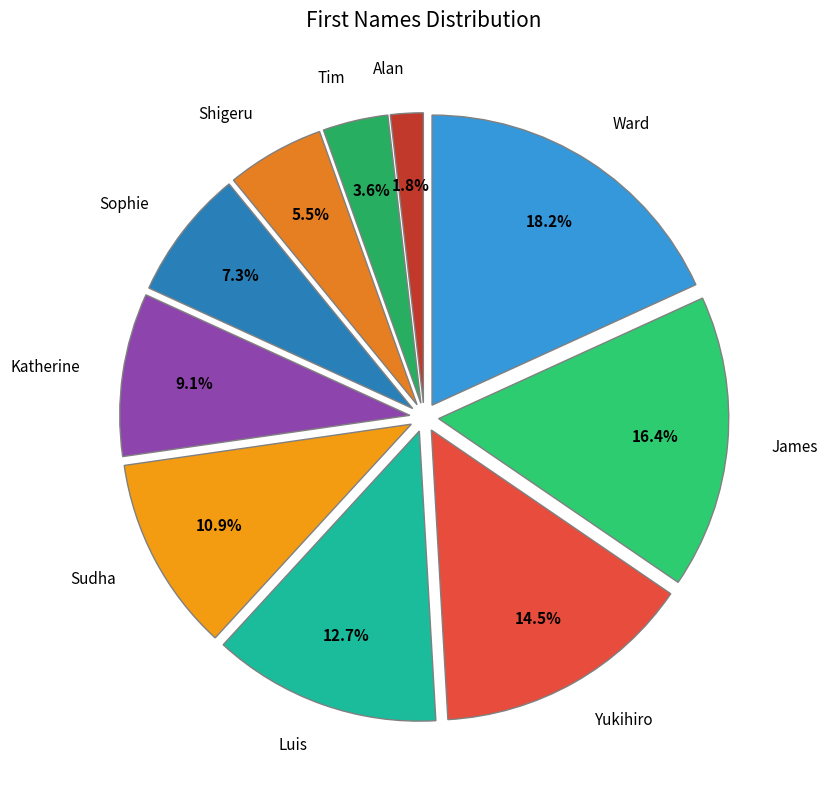

Approximately how many times larger is the value at James compared to Shigeru?

3.0